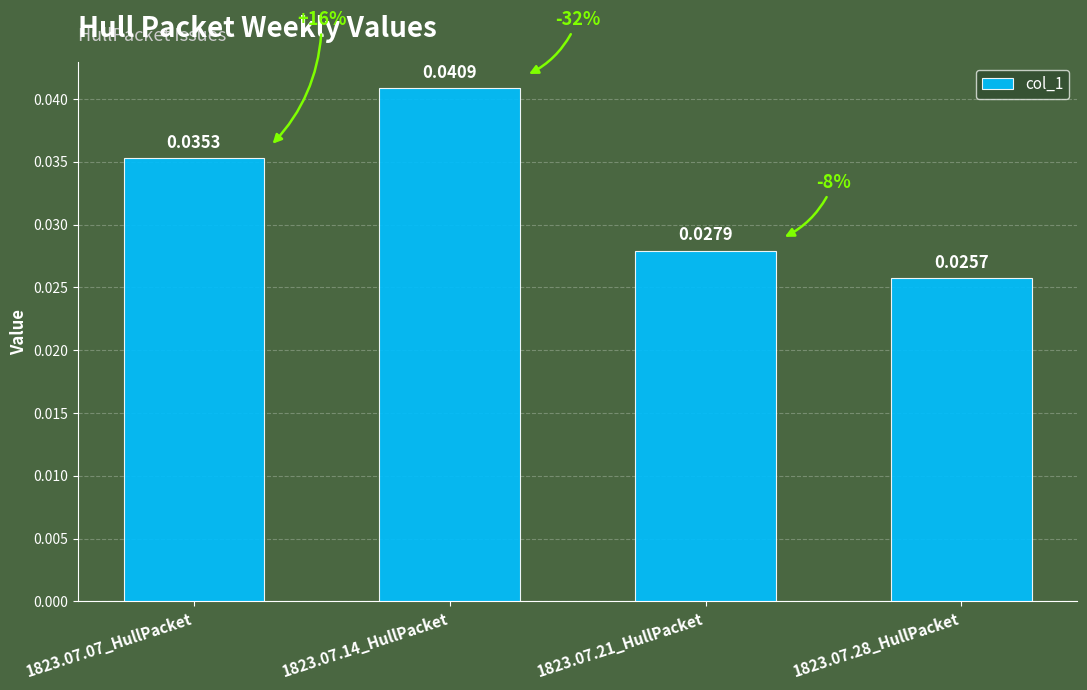

What is the sum of the values at 1823.07.07_HullPacket and 1823.07.14_HullPacket?

0.1